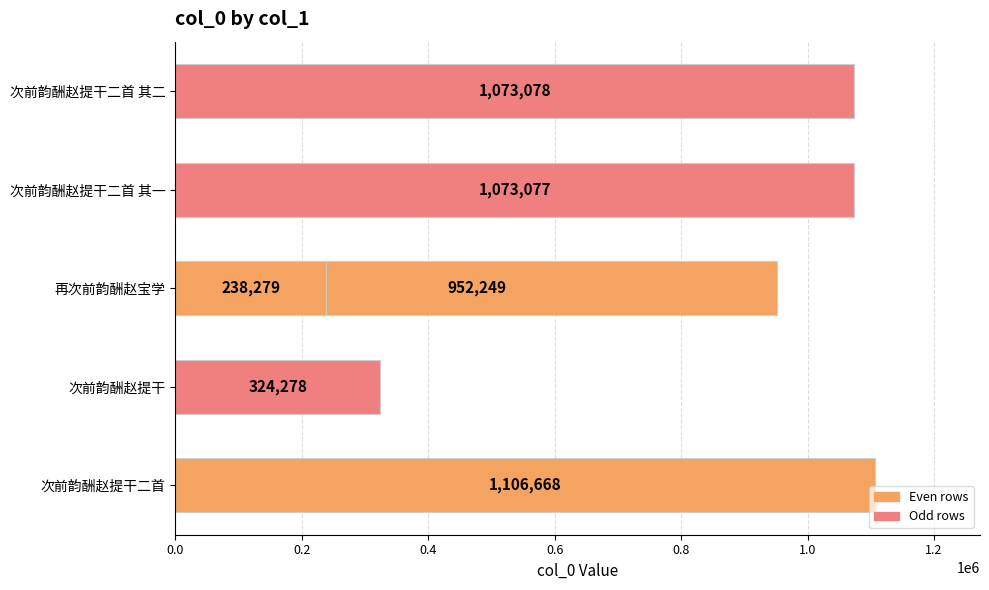

What is the sum of all values?

4767629